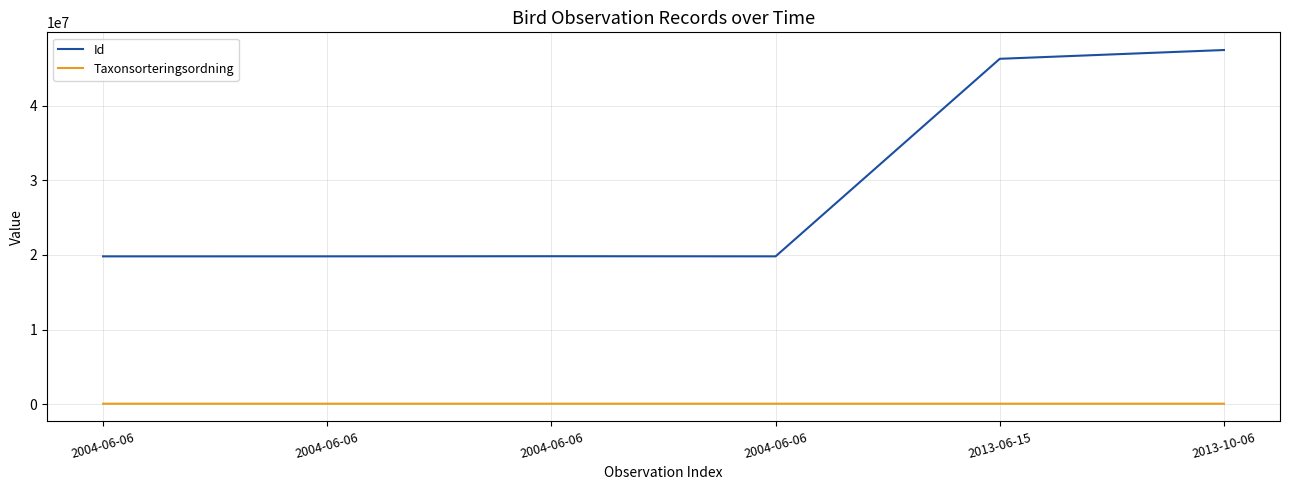

What is the sum of the Taxonsorteringsordning values at 2004-06-06 and 2004-06-06?

112493